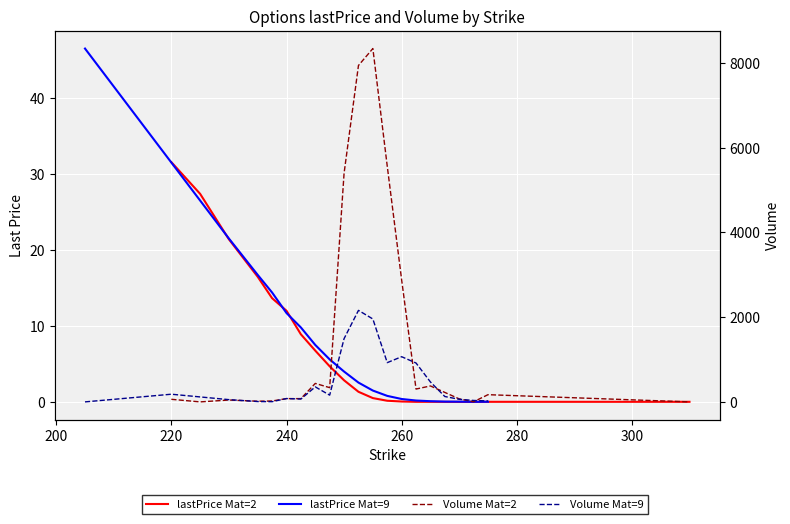

Is it true that Volume Mat=9 equals 972.0 at 11?

False